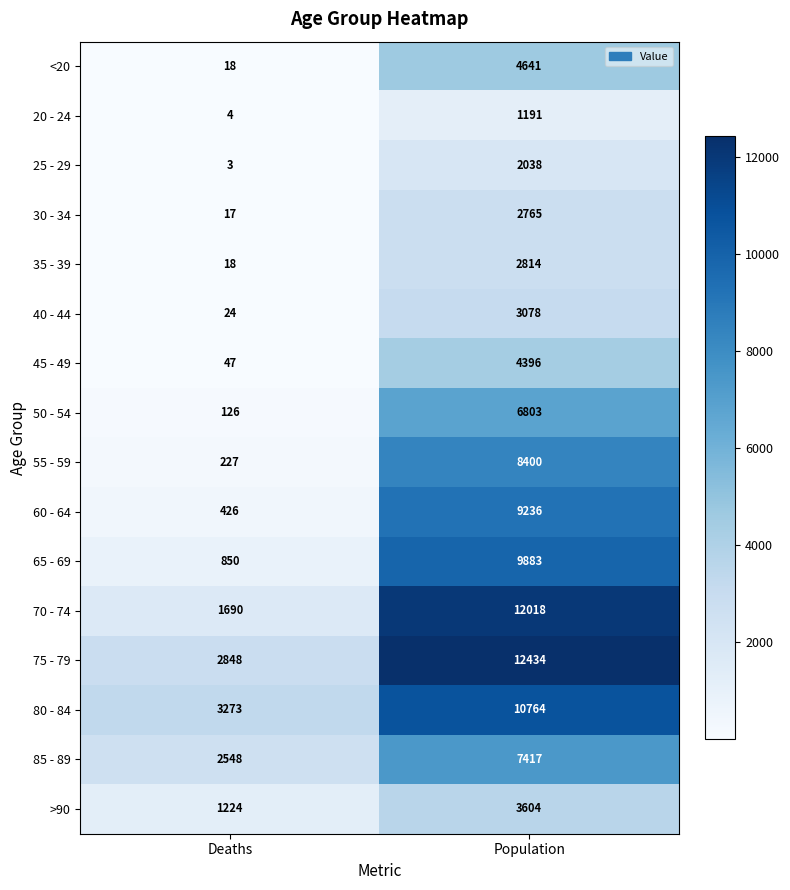

What is the difference between the maximum and minimum values in the 50 - 54 series?

6677